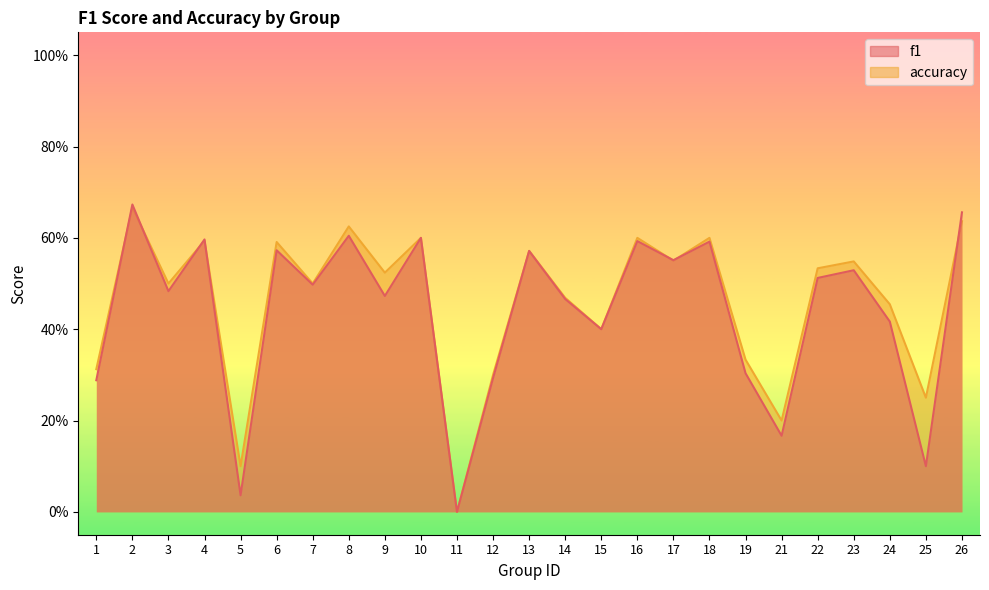

How many interior local valleys does the accuracy series have?

9